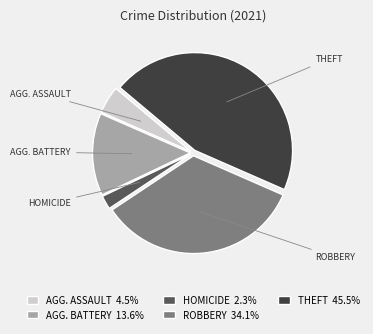

Is there any slice that represents more than half of the pie?

No